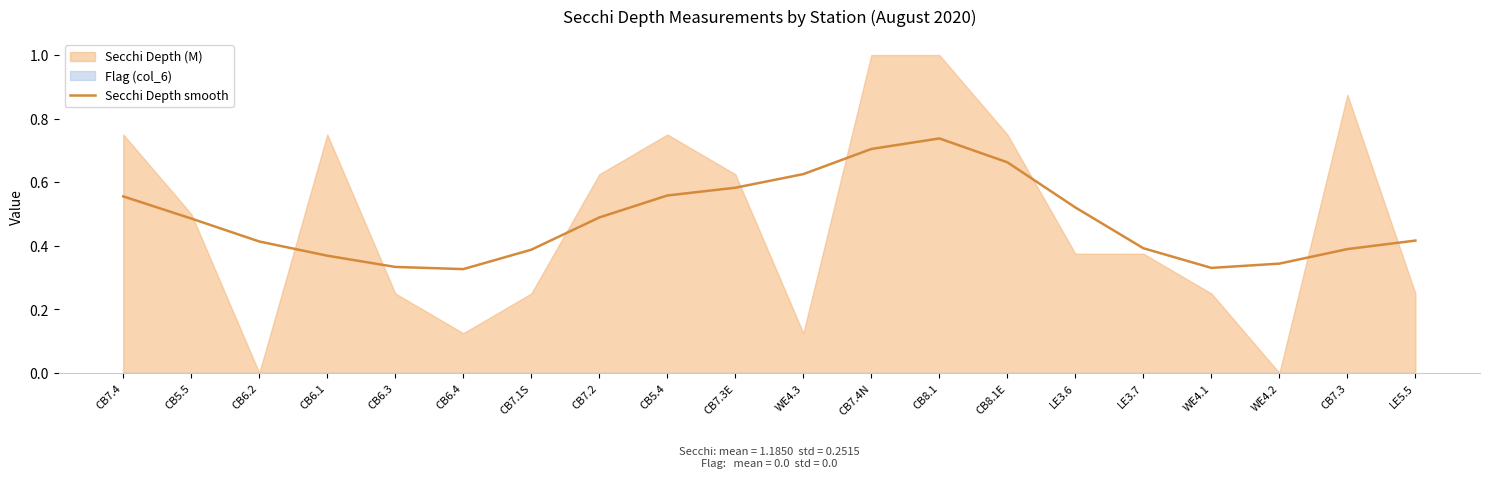

Where is the data nearest to the value 0?

CB6.4